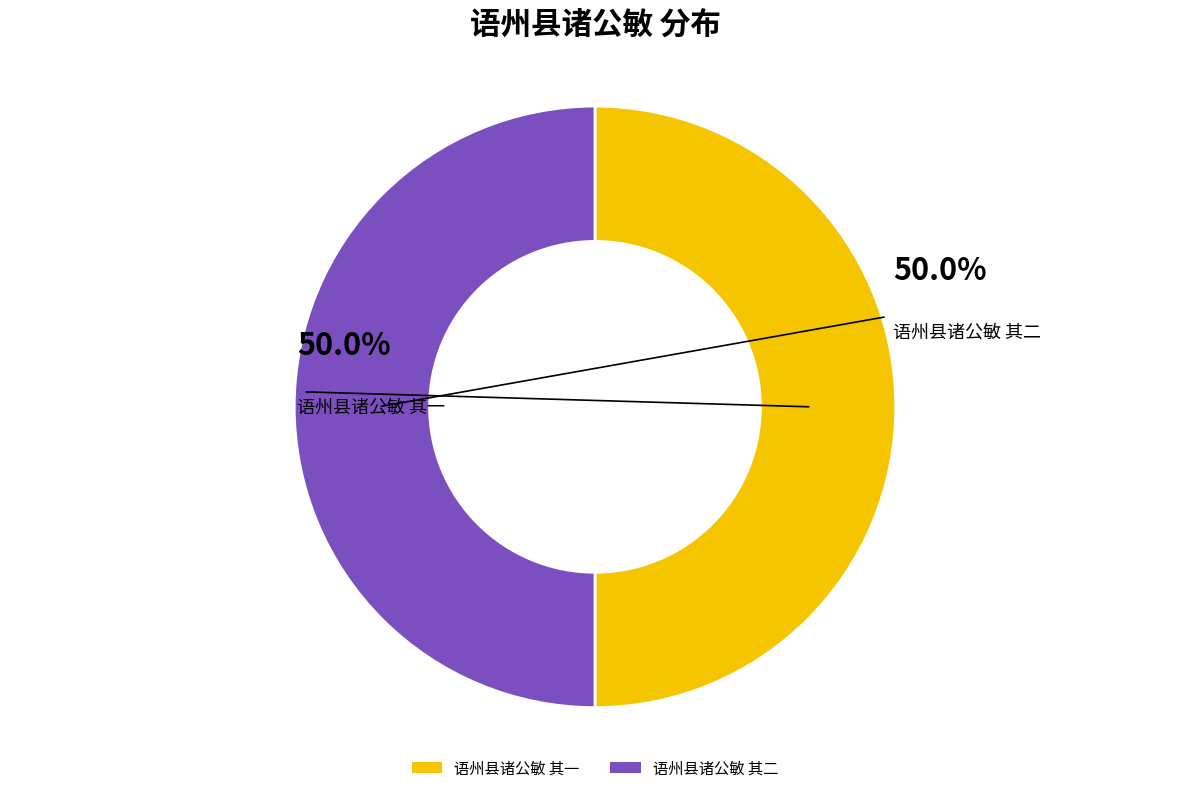

How many slices are in this pie chart?

2